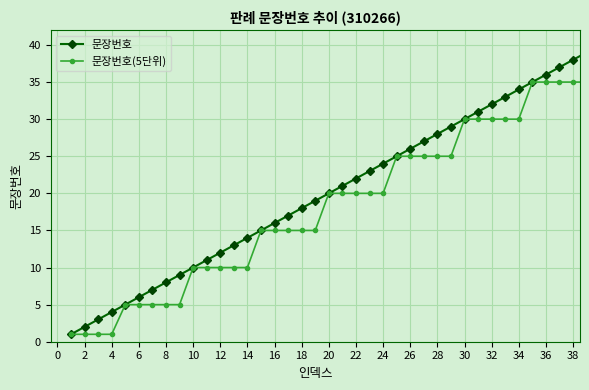

What is the greatest value displayed?

39